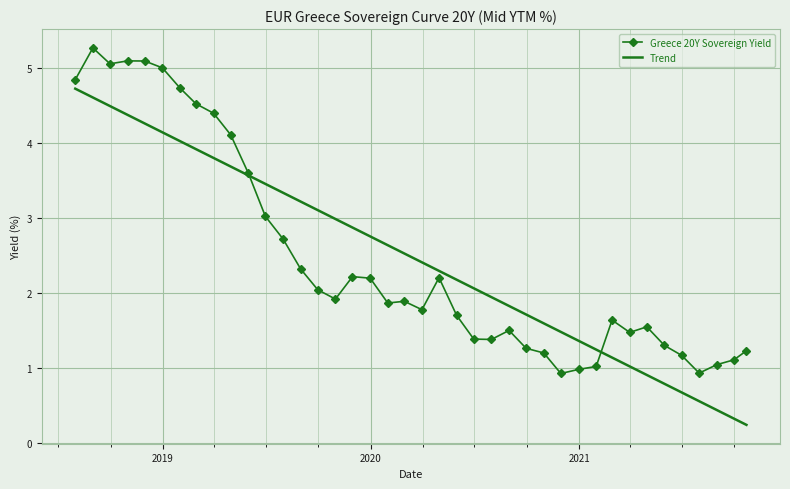

What is the maximum value for Greece 20Y Sovereign Yield?

5.3